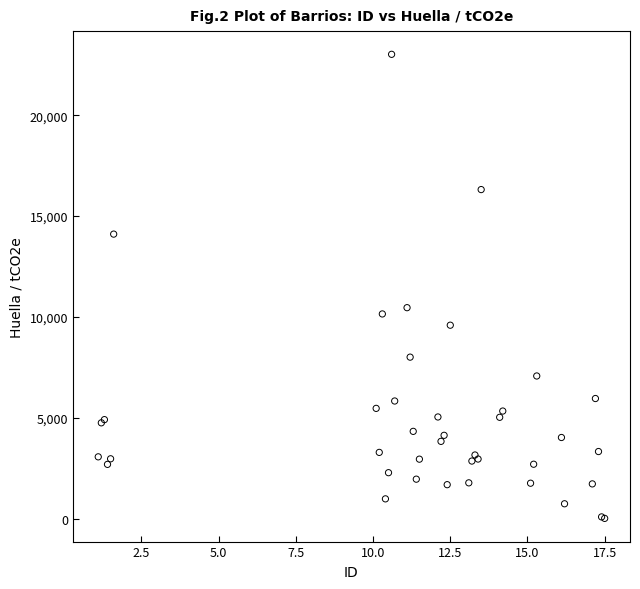

What Y value in the scatter plot is closest to 11514?

10456.8